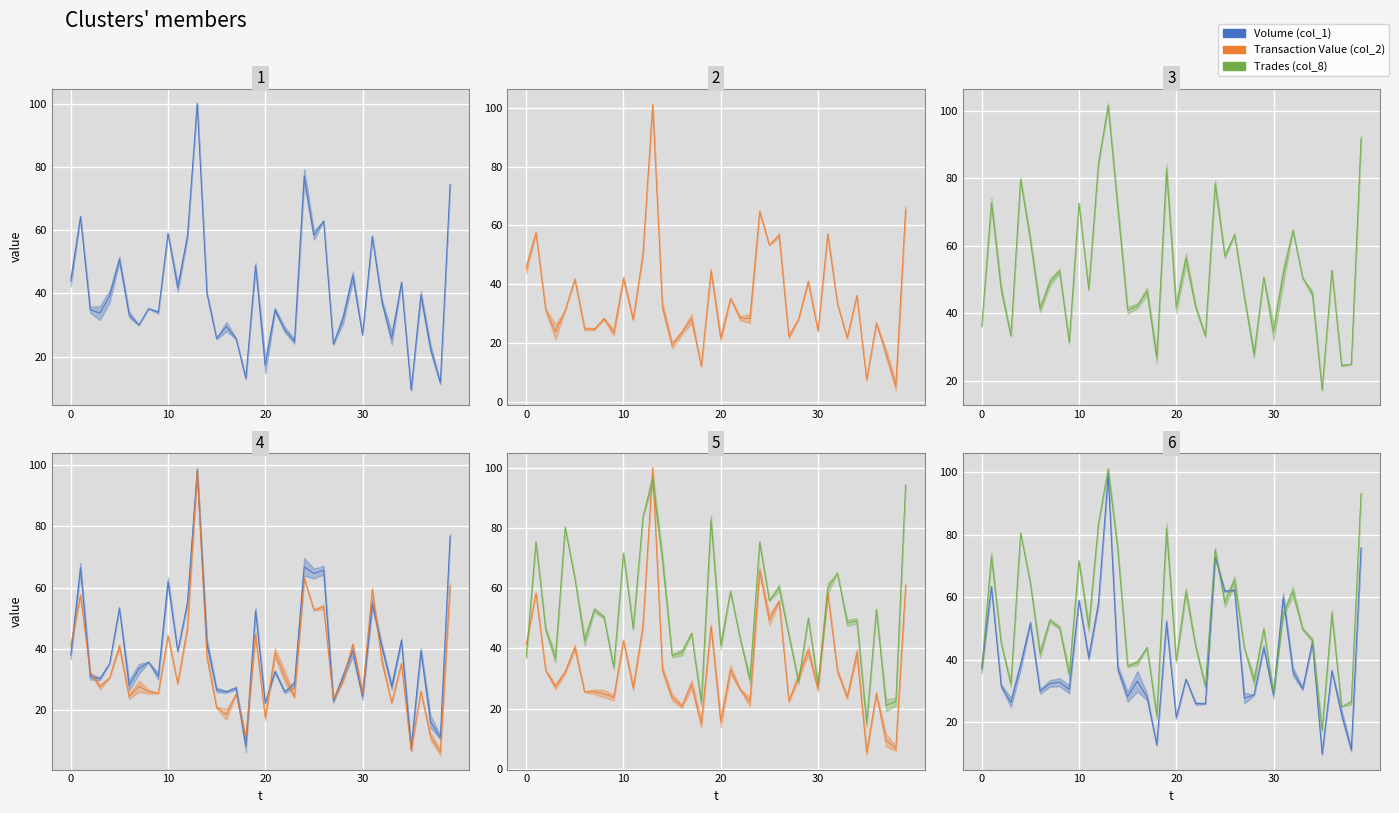

How many data points in Transaction Value (col_2) are above 30?

20